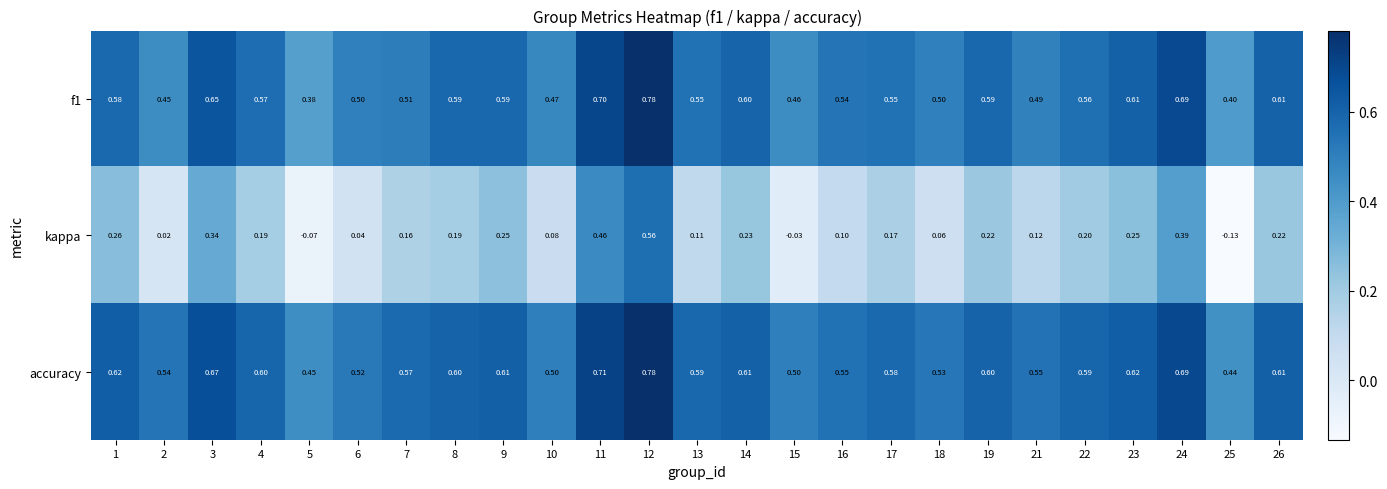

Between 12 and 17, which series saw the biggest shift?

kappa